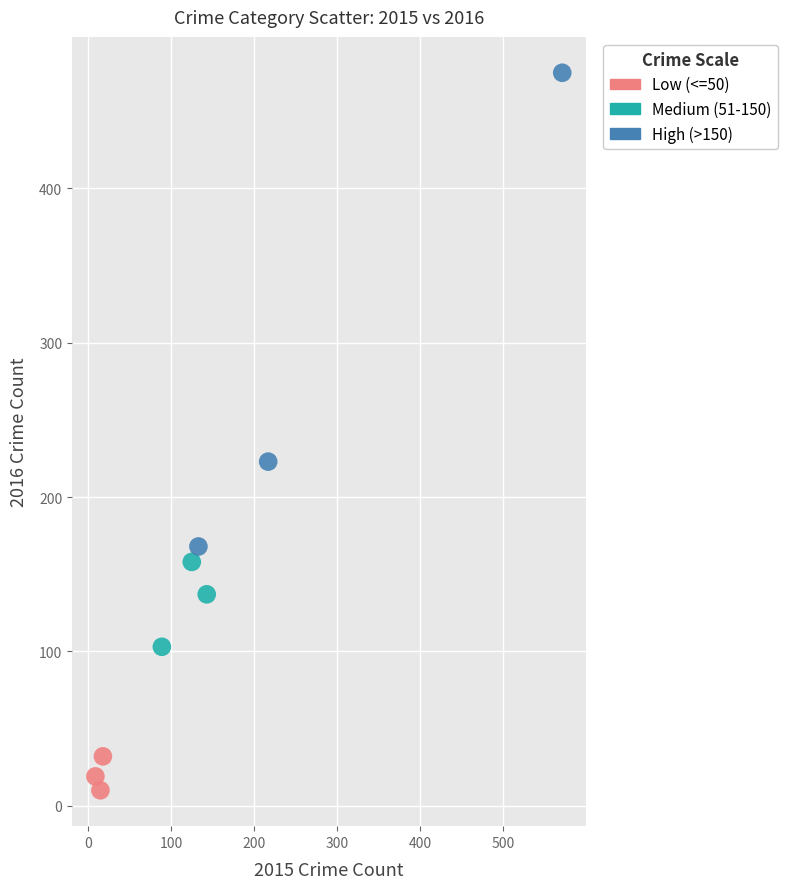

Which series has the largest Y range (max minus min)?

High (>150)